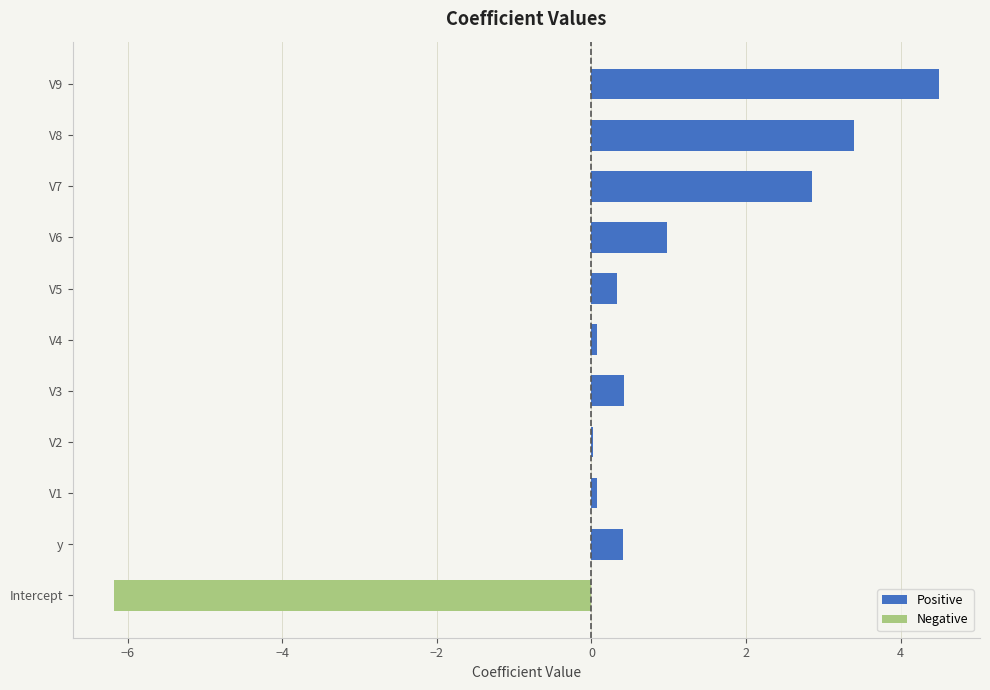

What is the smallest value displayed?

-6.2